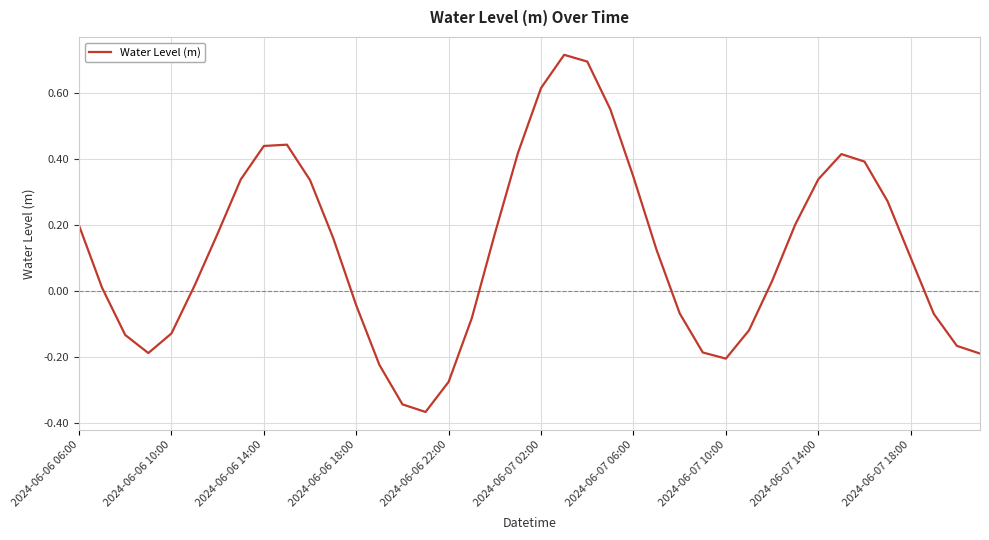

What is the difference between the maximum and minimum values?

1.1